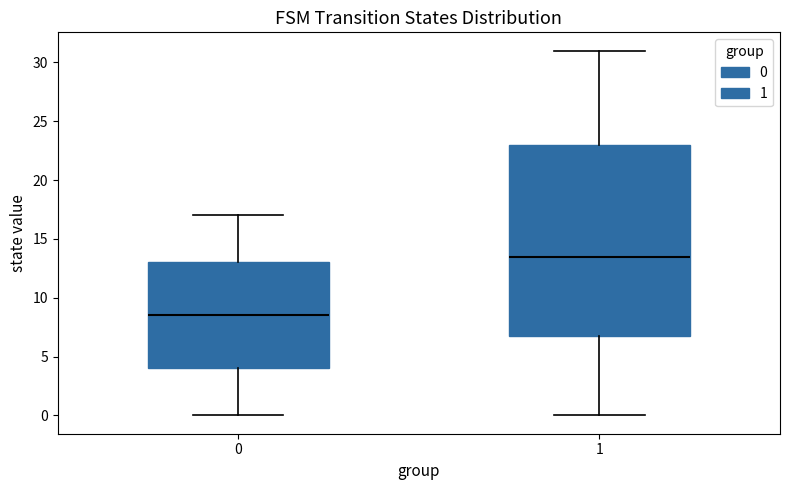

Comparing the boxes themselves (not the whiskers), which one is the tallest?

1